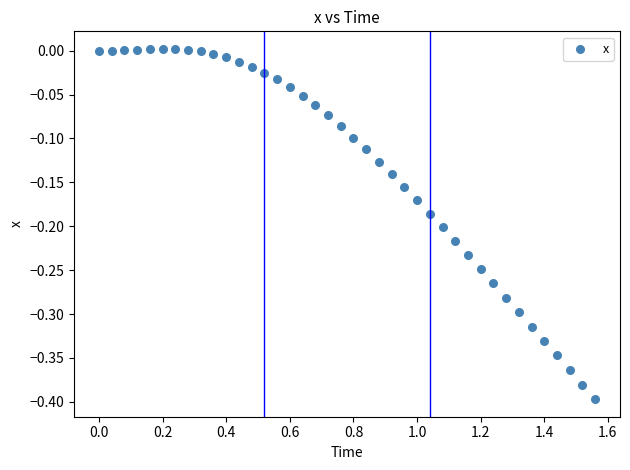

What is the range of Y values (max minus min)?

0.4